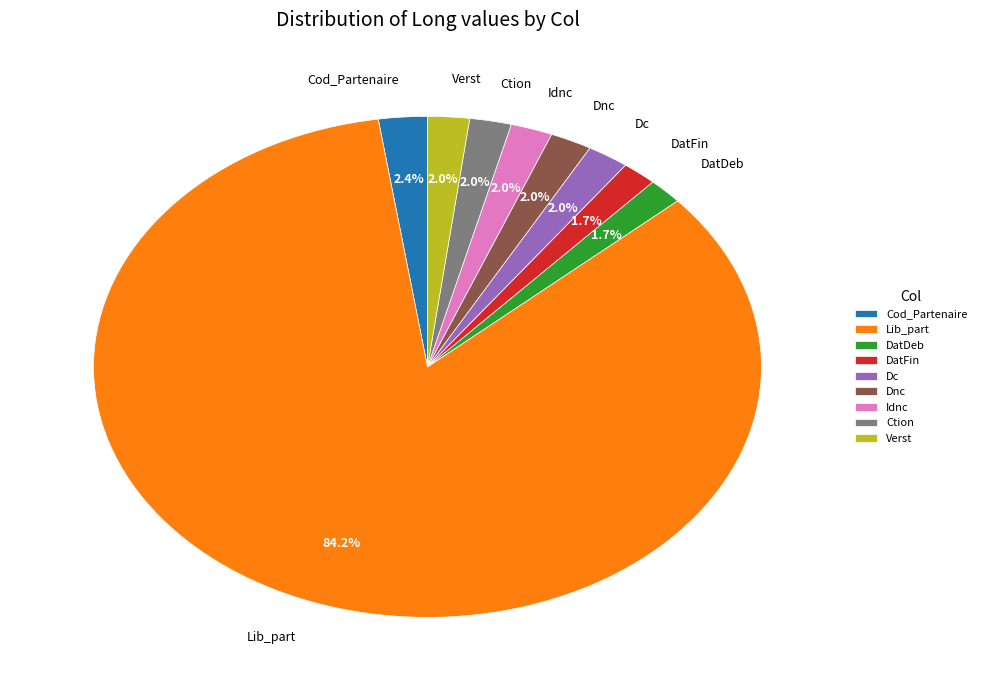

Count the number of slices in the pie.

9